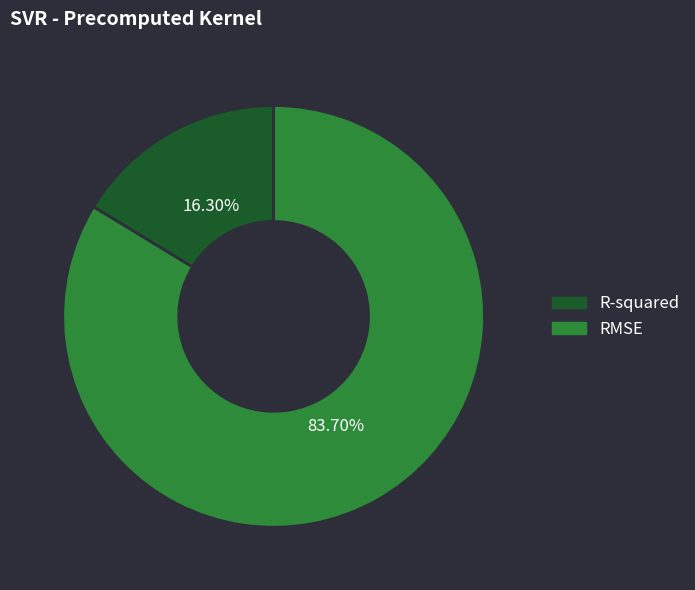

Which category accounts for the majority?

RMSE